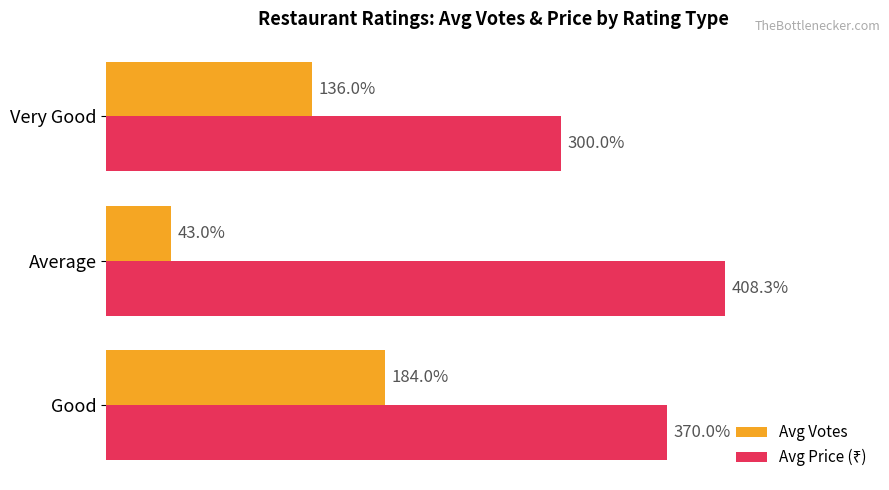

Which series has the widest spread of values?

Avg Votes